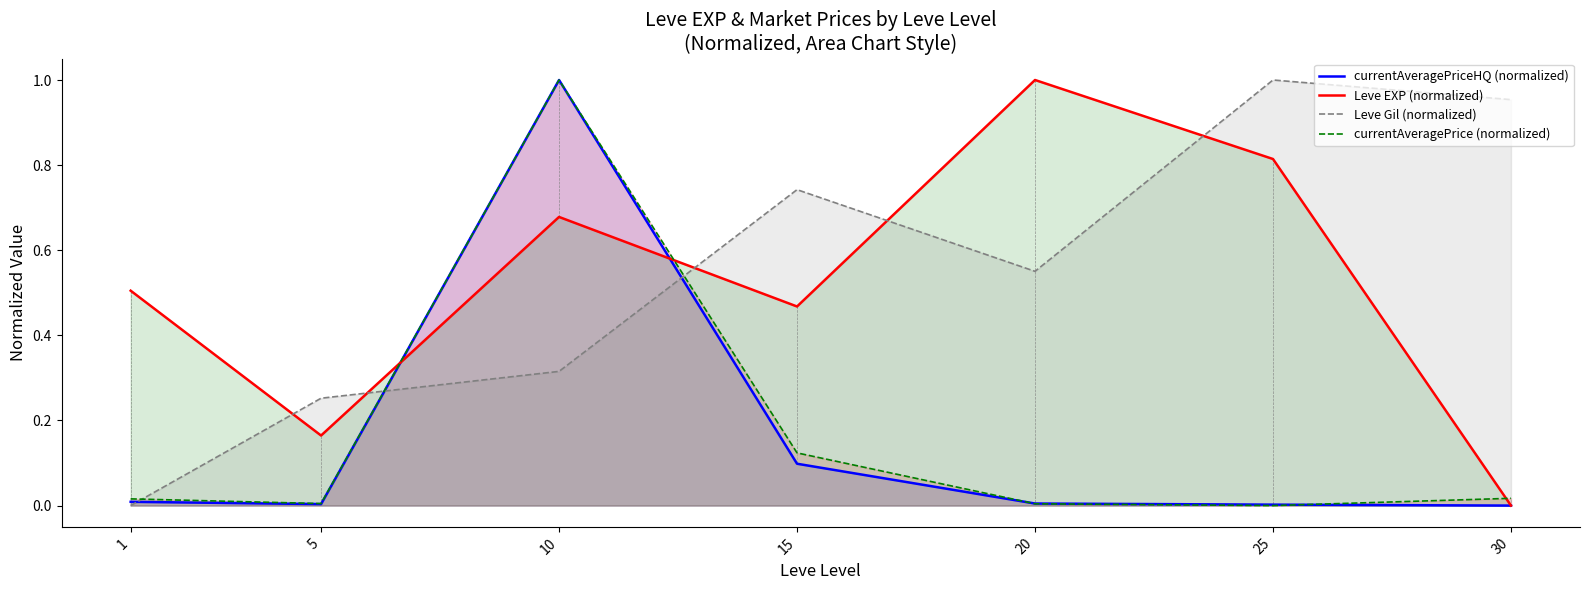

What is the value of the Leve EXP (normalized) point at the 4th from the left?

0.5